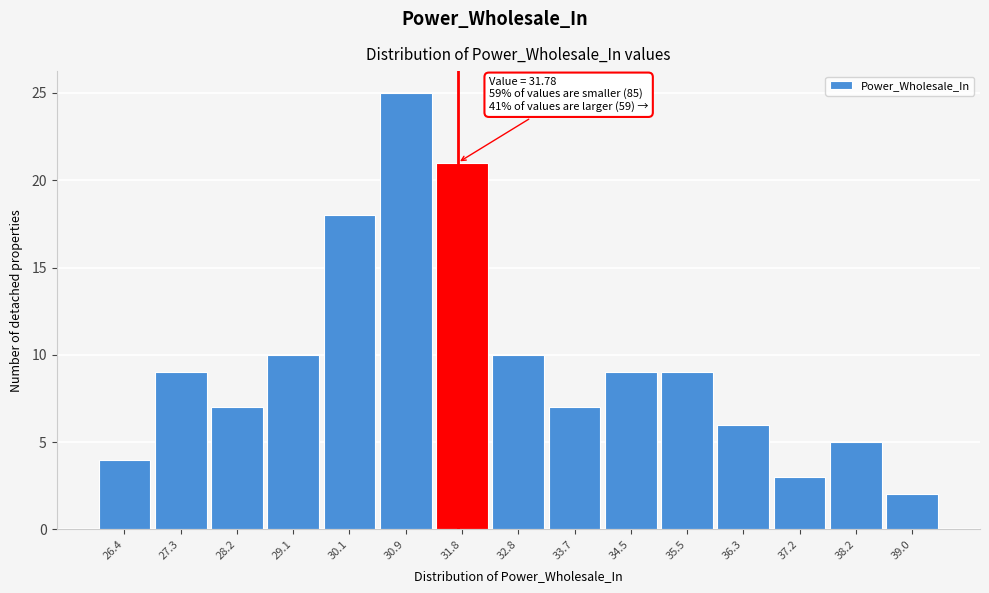

Over which range of the x-axis is the bar tallest?

30.5 to 31.4